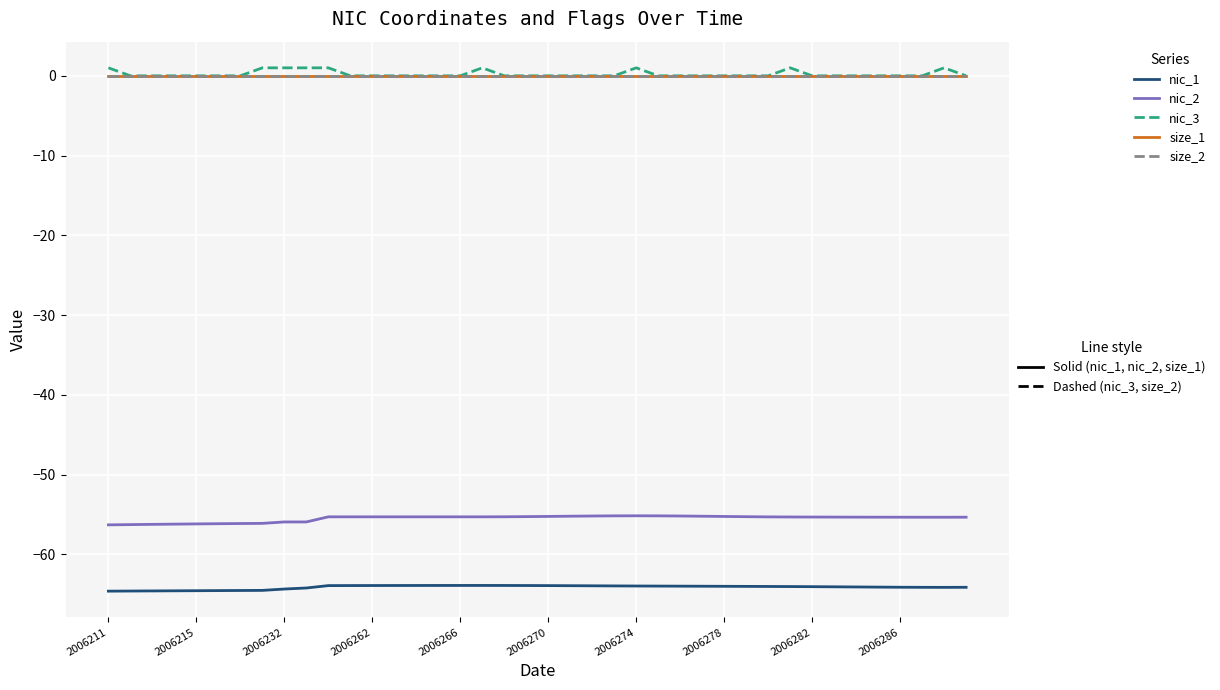

Is this an area chart (filled region under the line)?

No